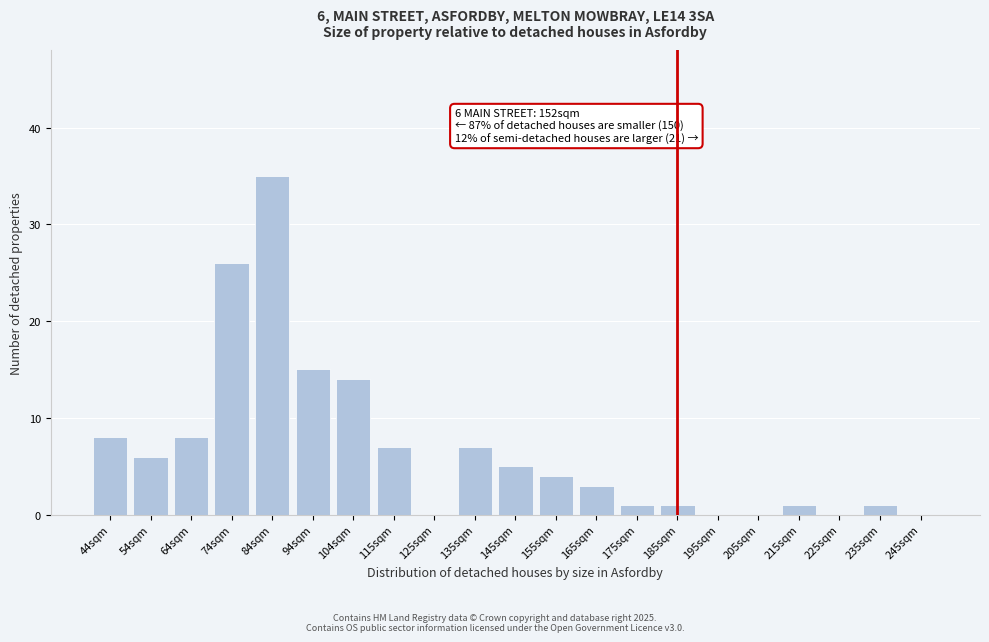

Reading left to right, what are all the values shown in this chart?

44sqm=8	54sqm=6	64sqm=8	74sqm=26	84sqm=35	94sqm=15	104sqm=14	115sqm=7	125sqm=0	135sqm=7	145sqm=5	155sqm=4	165sqm=3	175sqm=1	185sqm=1	195sqm=0	205sqm=0	215sqm=1	225sqm=0	235sqm=1	245sqm=0